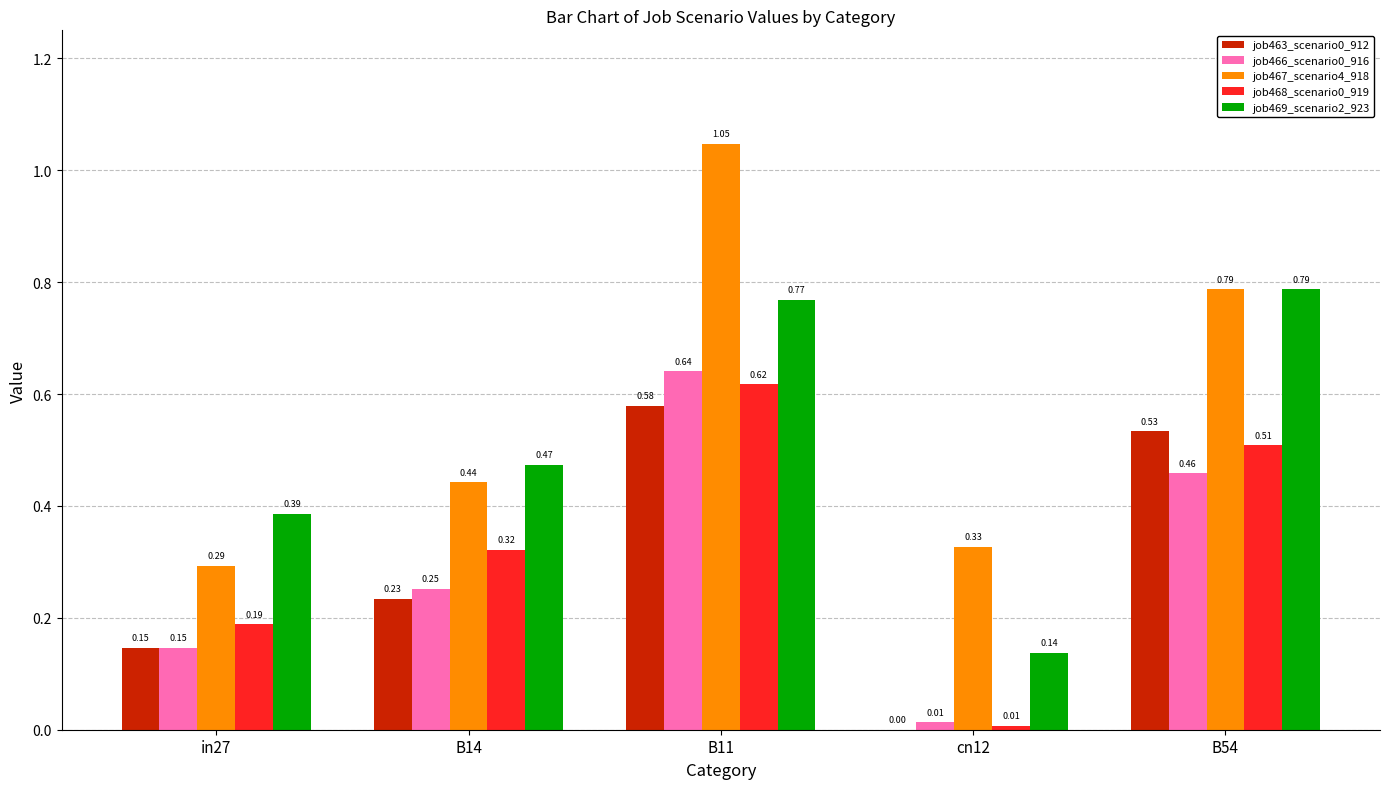

Which series changed the most between B11 and B54?

job467_scenario4_918